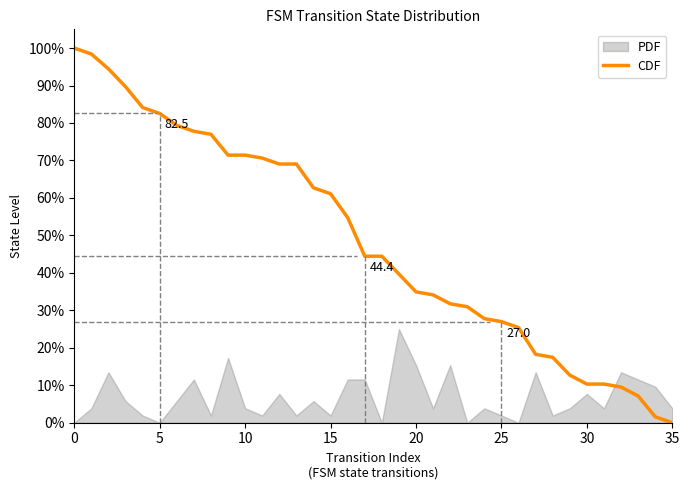

What is the maximum value shown in the chart?

100.0